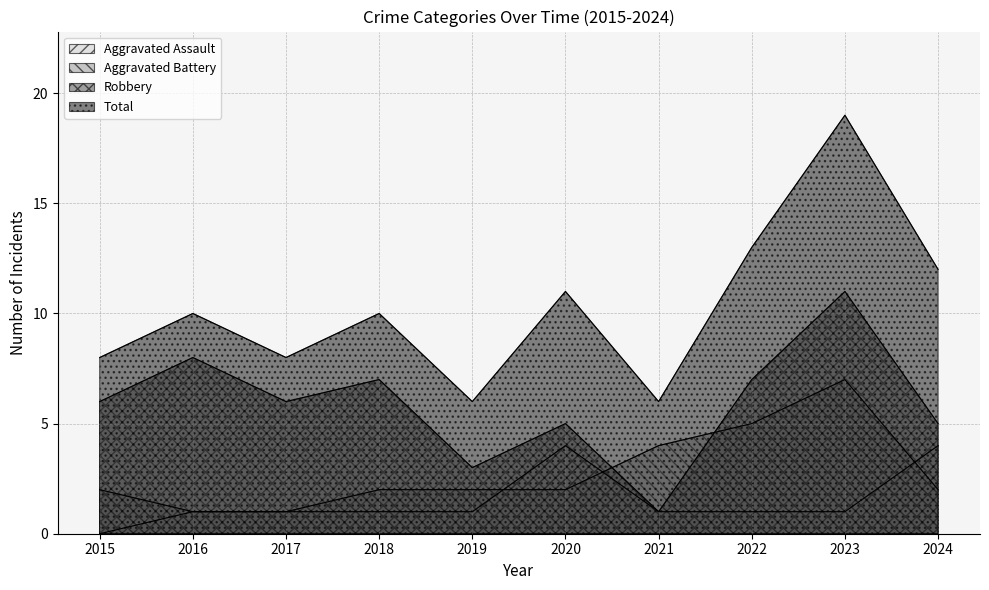

What are all the series names shown in the legend?

Aggravated Assault, Aggravated Battery, Robbery, Total